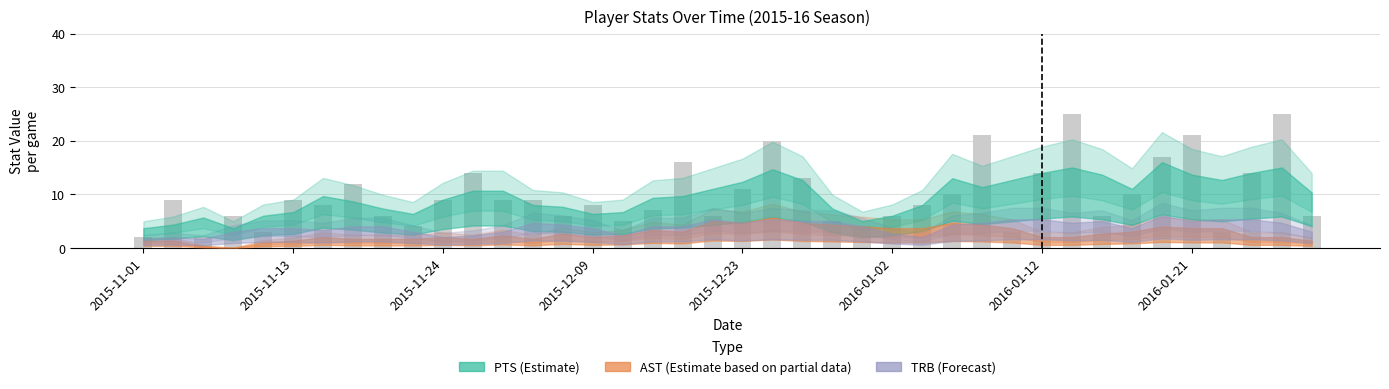

What is the average value?

10